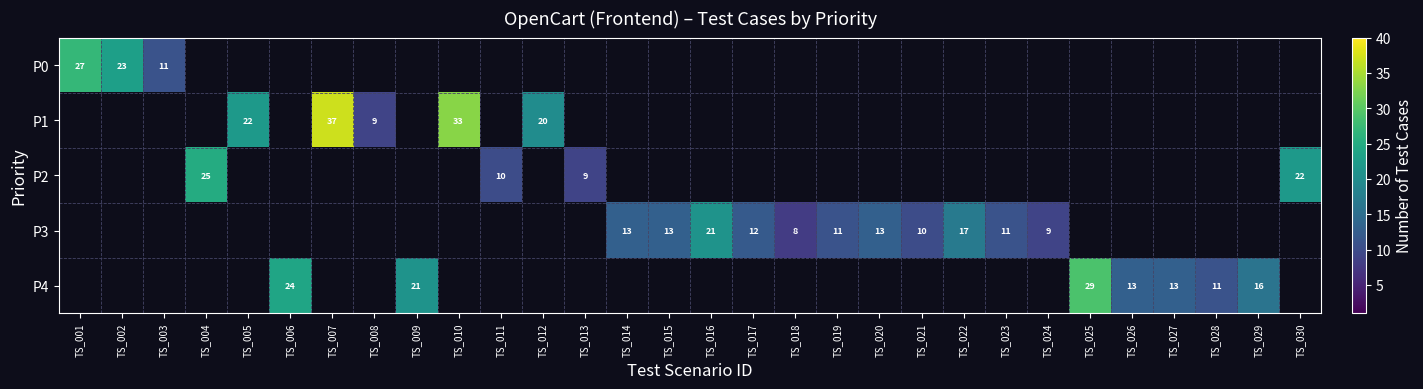

The value of P1 at TS_005 is 22. True or false?

True